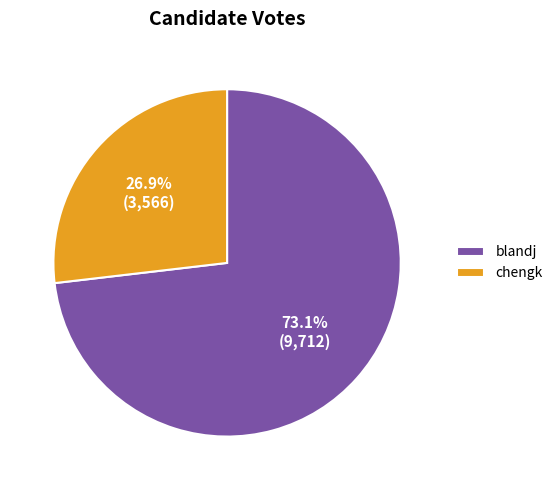

Rank the categories by value from highest to lowest.

blandj, chengk